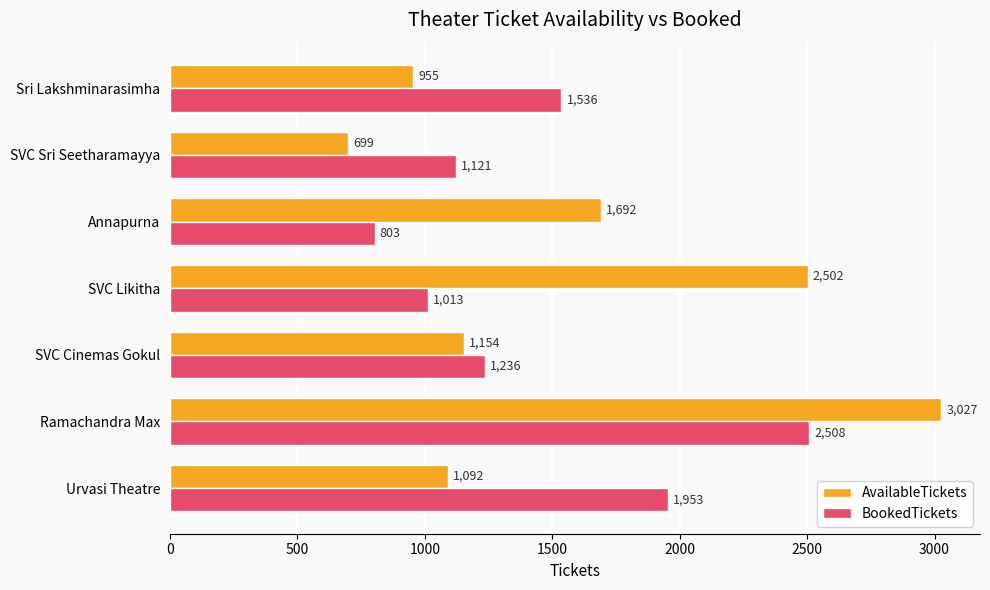

Count the number of data series in this chart.

2